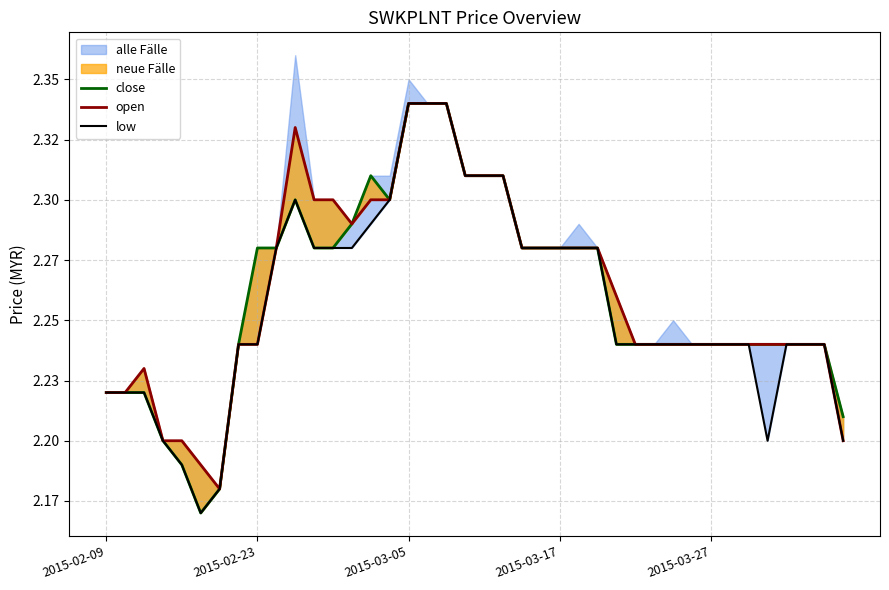

True or false: open and low intersect in this chart.

False